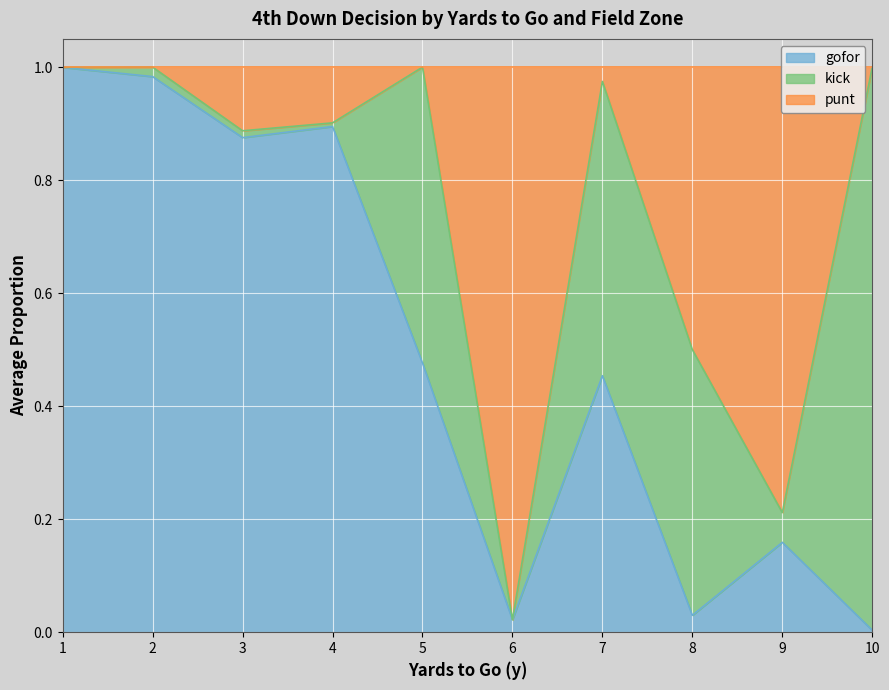

Where is the first local maximum for punt?

3